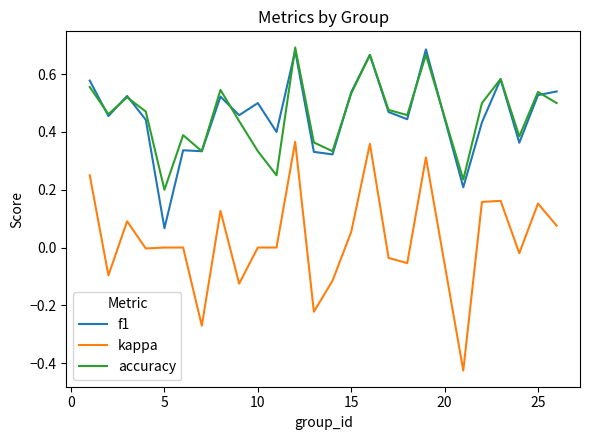

True or false: accuracy and kappa intersect in this chart.

False